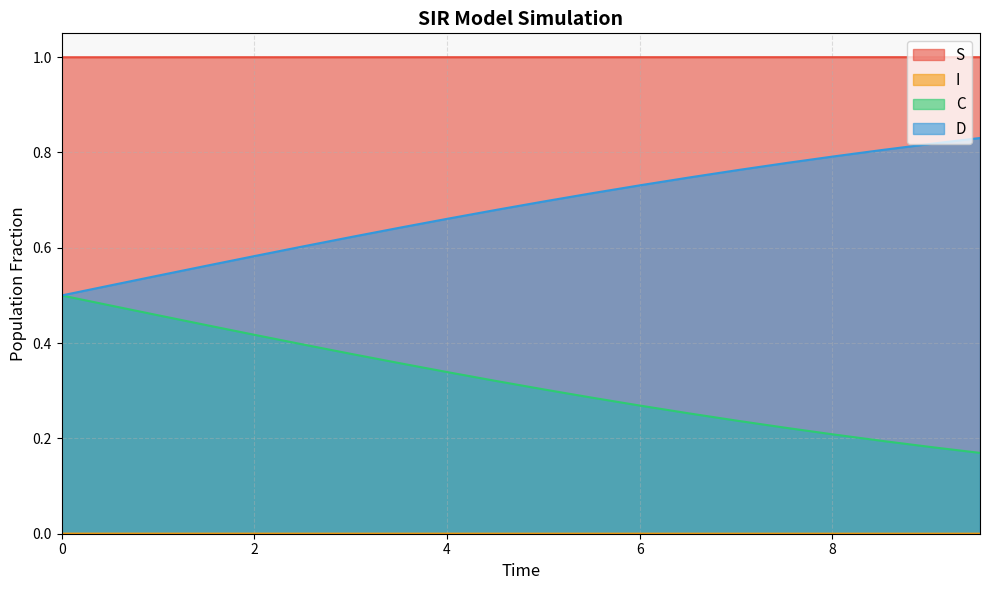

What are all the series names shown in the legend?

S, I, C, D